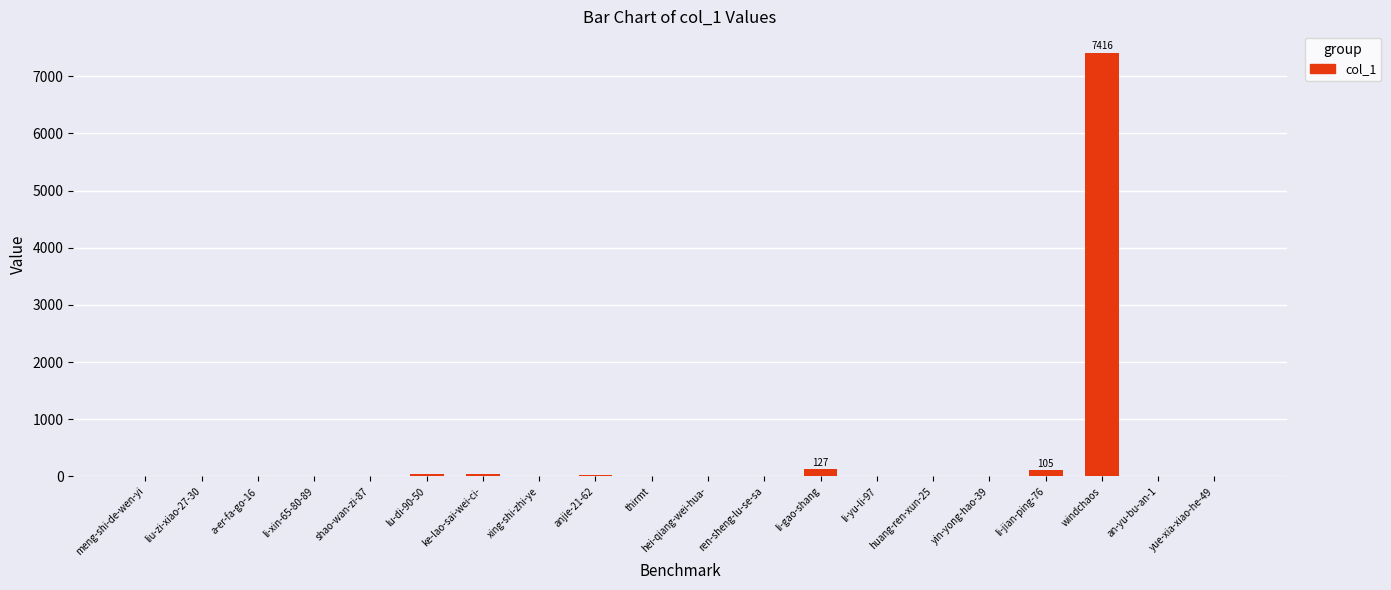

What is the sum of all values?

7799